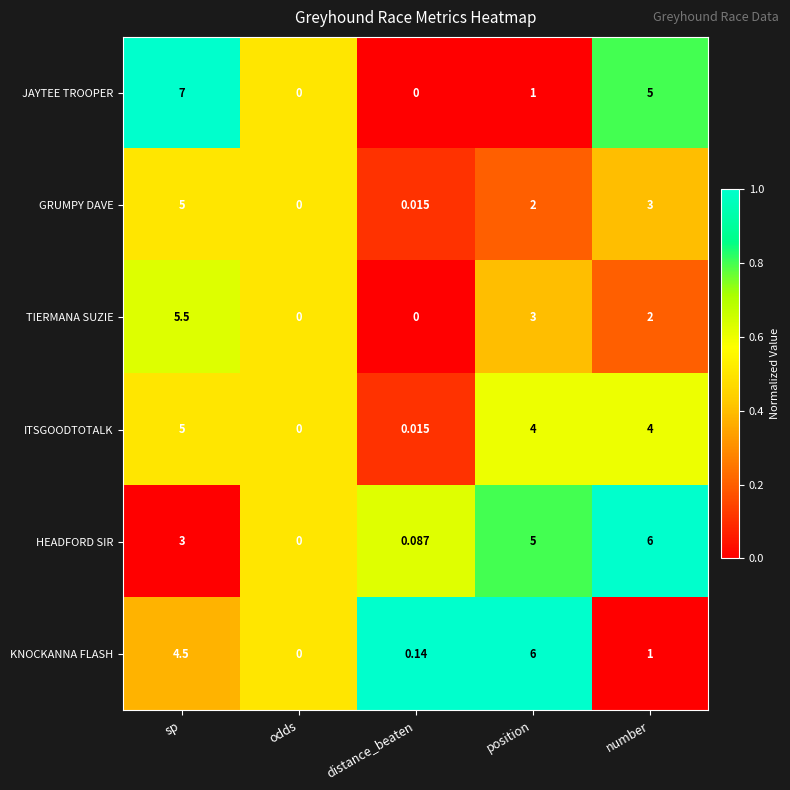

Where does the KNOCKANNA FLASH series first go above 1?

sp